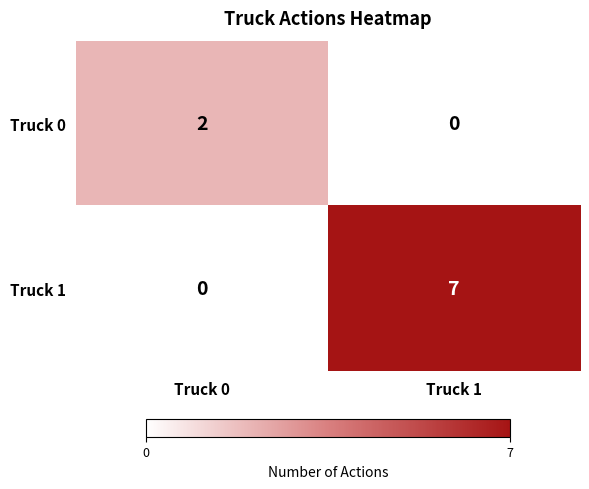

At which label does Truck 1 reach its minimum?

Truck 0